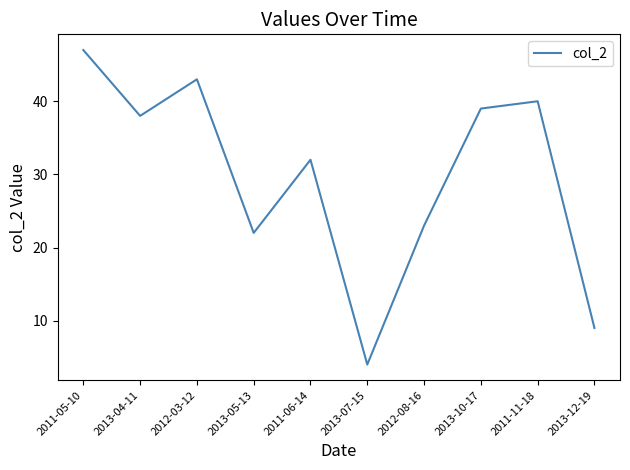

Is it true that the value at 2013-04-11 is 38?

True